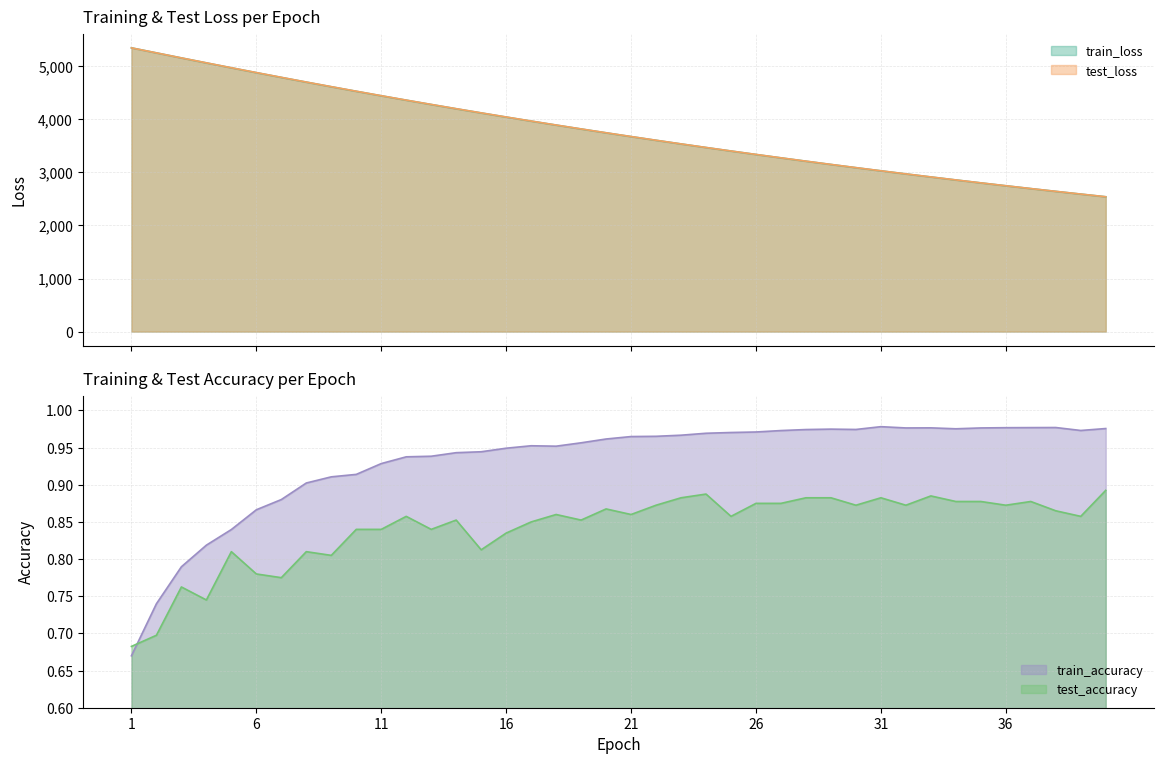

What is the lowest value of the test_loss series?

2539.8